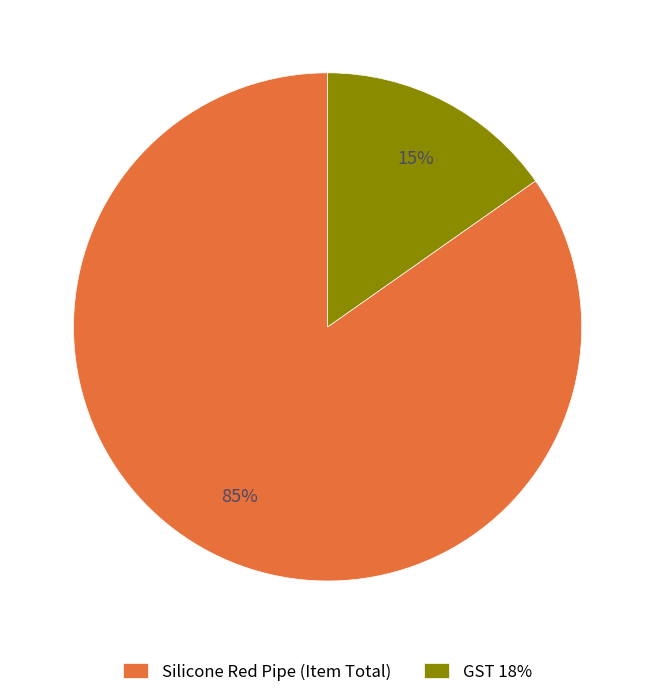

How many segments does this pie chart have?

2